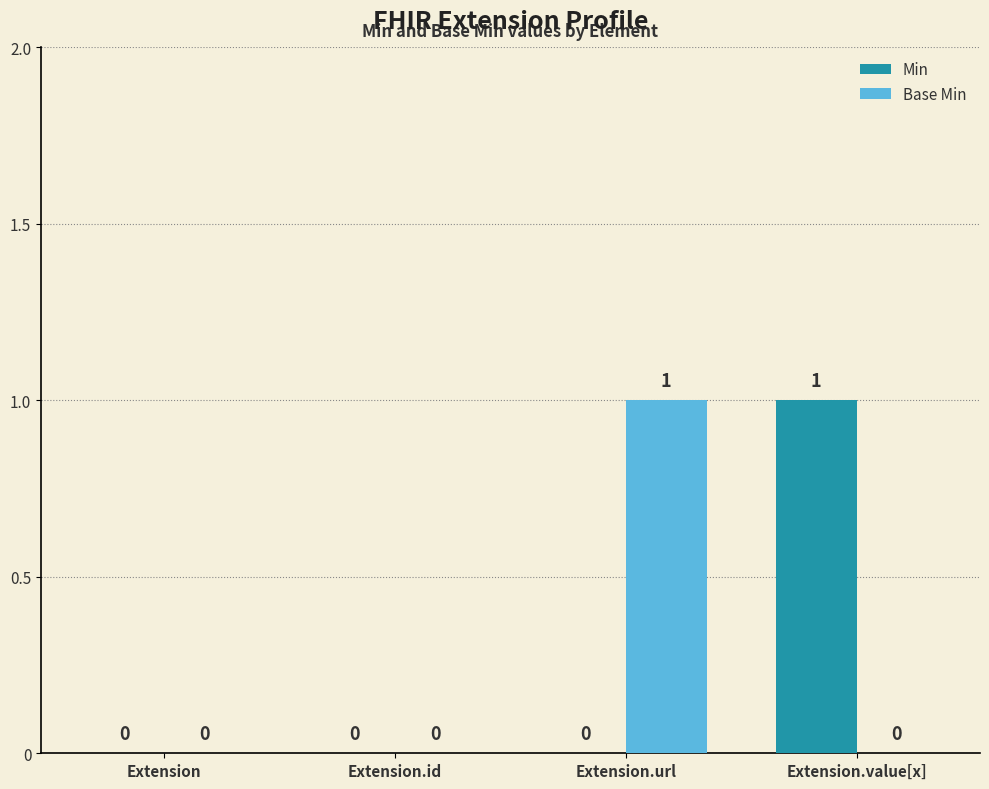

Is the value of Base Min at Extension.url greater than the value of Min at Extension.id?

Yes